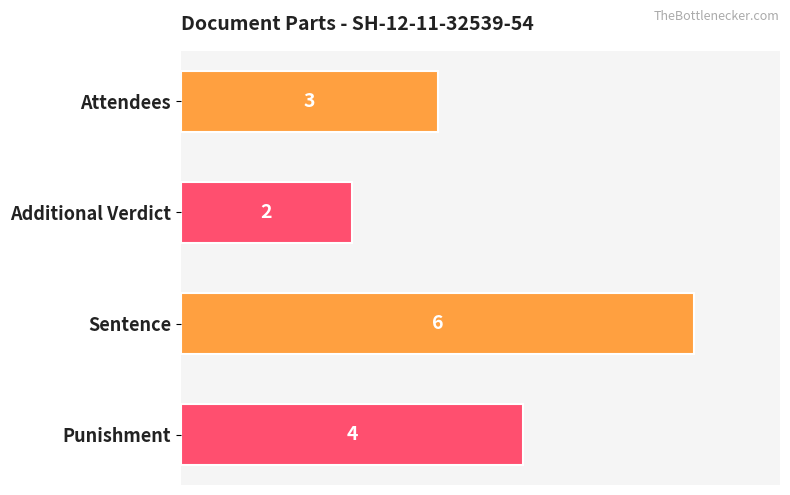

Count the values in the range 3 to 6.

3